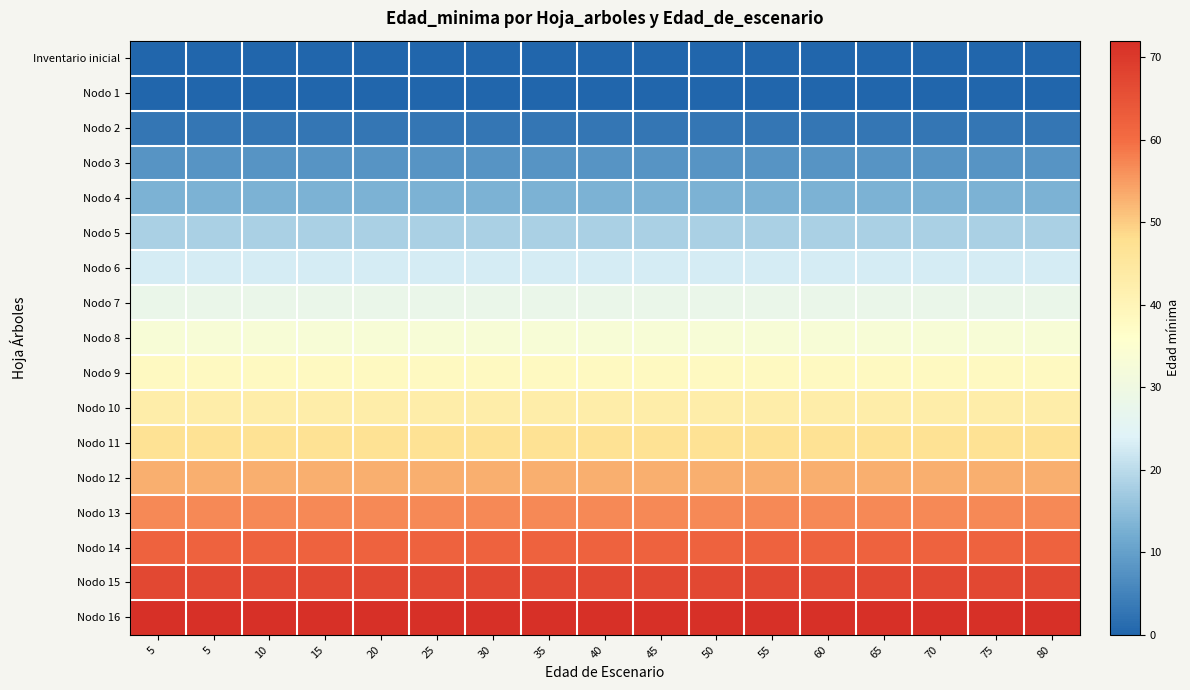

Which series has the largest total across all categories?

Nodo 16